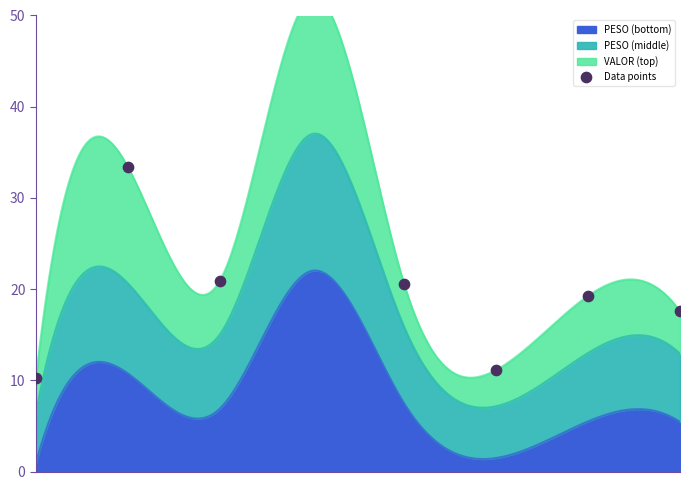

What is the maximum value for PESO (bottom)?

22.0